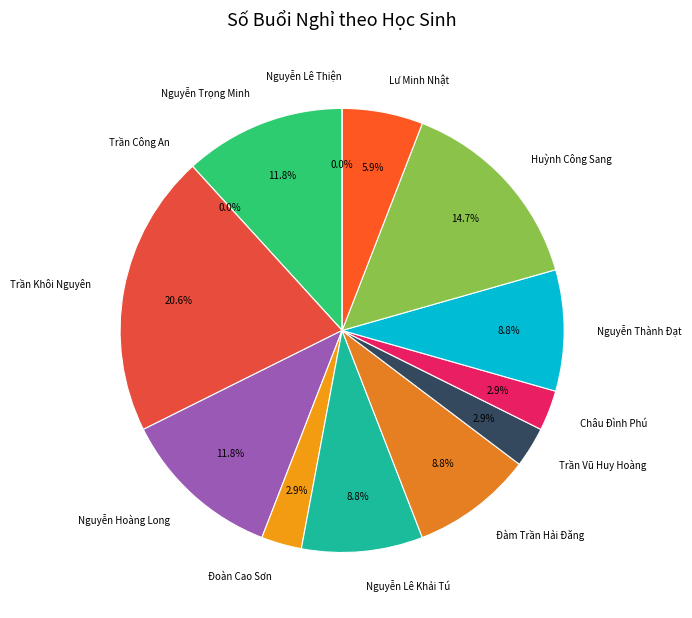

Which has a higher value, Nguyễn Lê Thiện or Đoàn Cao Sơn?

Đoàn Cao Sơn